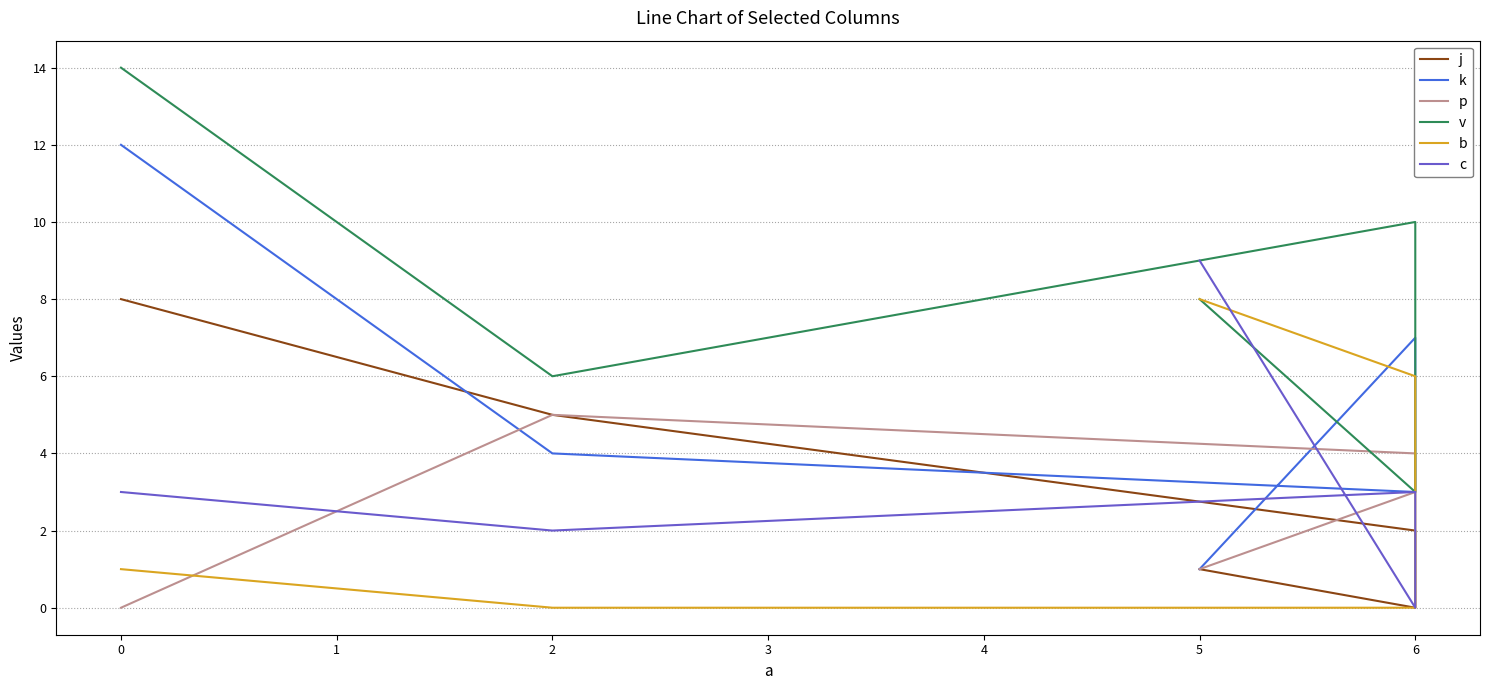

How many values in the c series are below 3?

2